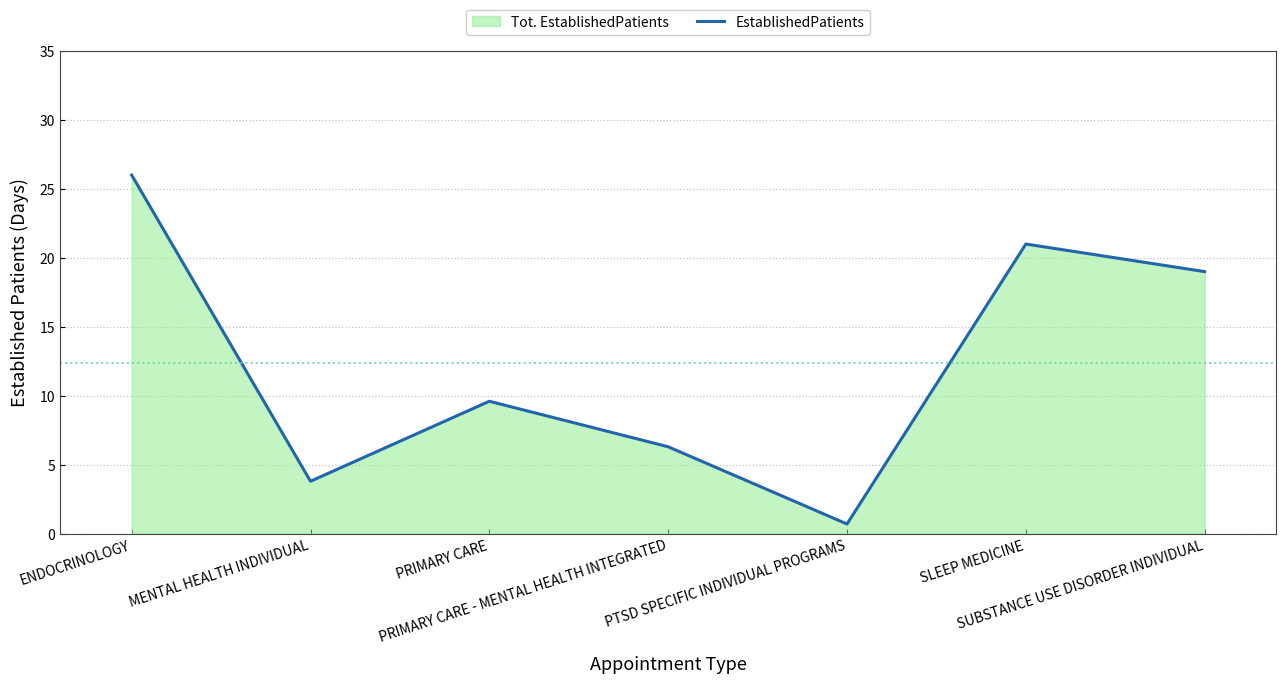

Reading left to right, transcribe all the data shown in this chart.

ENDOCRINOLOGY=26.0	MENTAL HEALTH INDIVIDUAL=3.8	PRIMARY CARE=9.6	PRIMARY CARE - MENTAL HEALTH INTEGRATED=6.3	PTSD SPECIFIC INDIVIDUAL PROGRAMS=0.7	SLEEP MEDICINE=21.0	SUBSTANCE USE DISORDER INDIVIDUAL=19.0